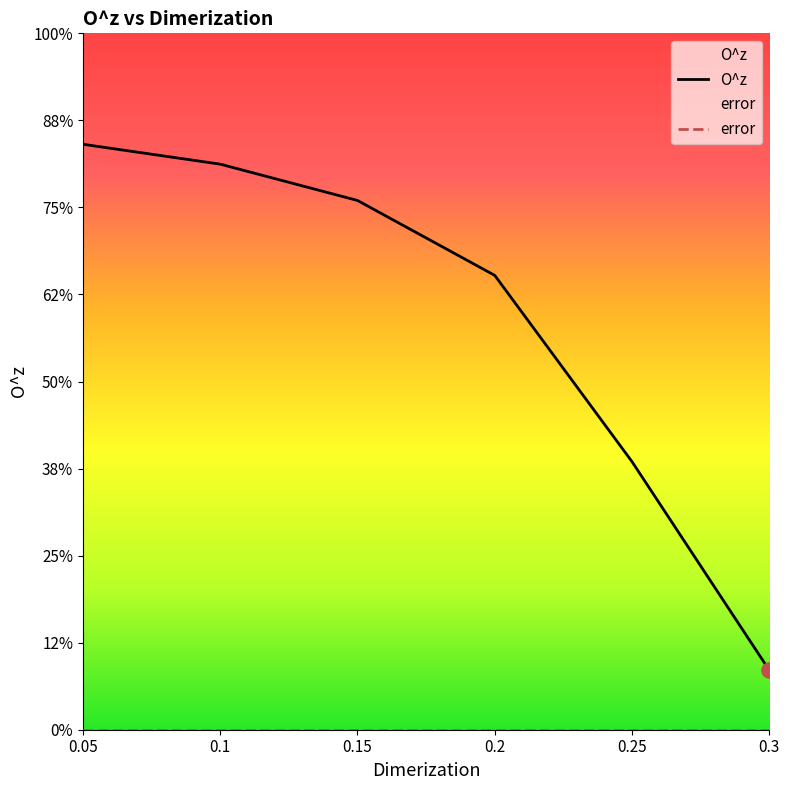

Which series contains the highest Y value?

O^z